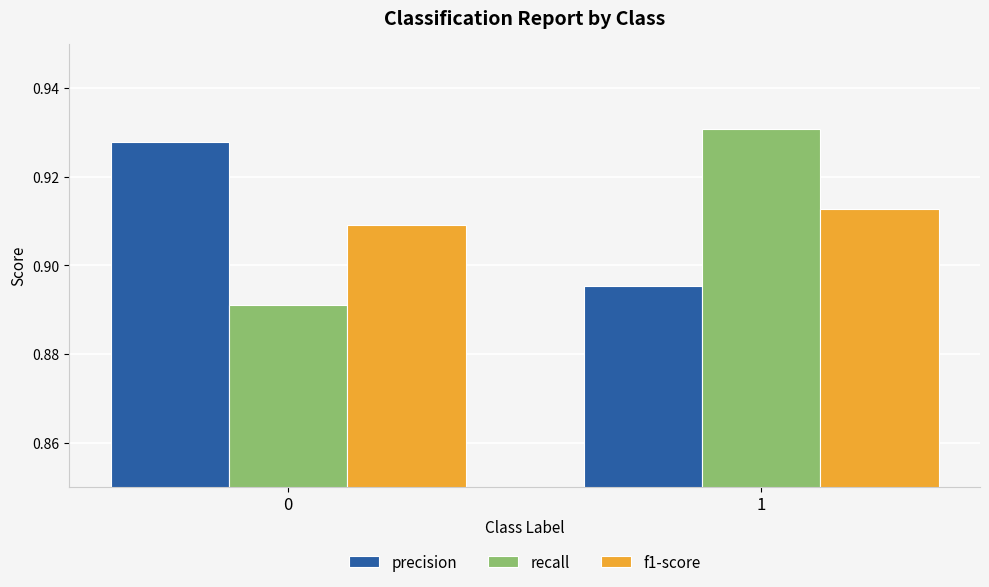

How many distinct data groups are displayed?

3